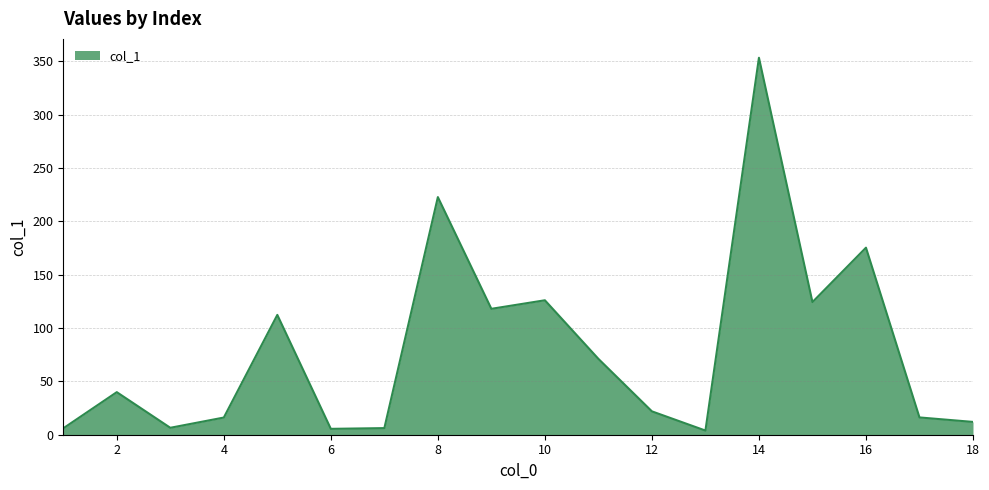

What is the maximum value shown in the chart?

353.3